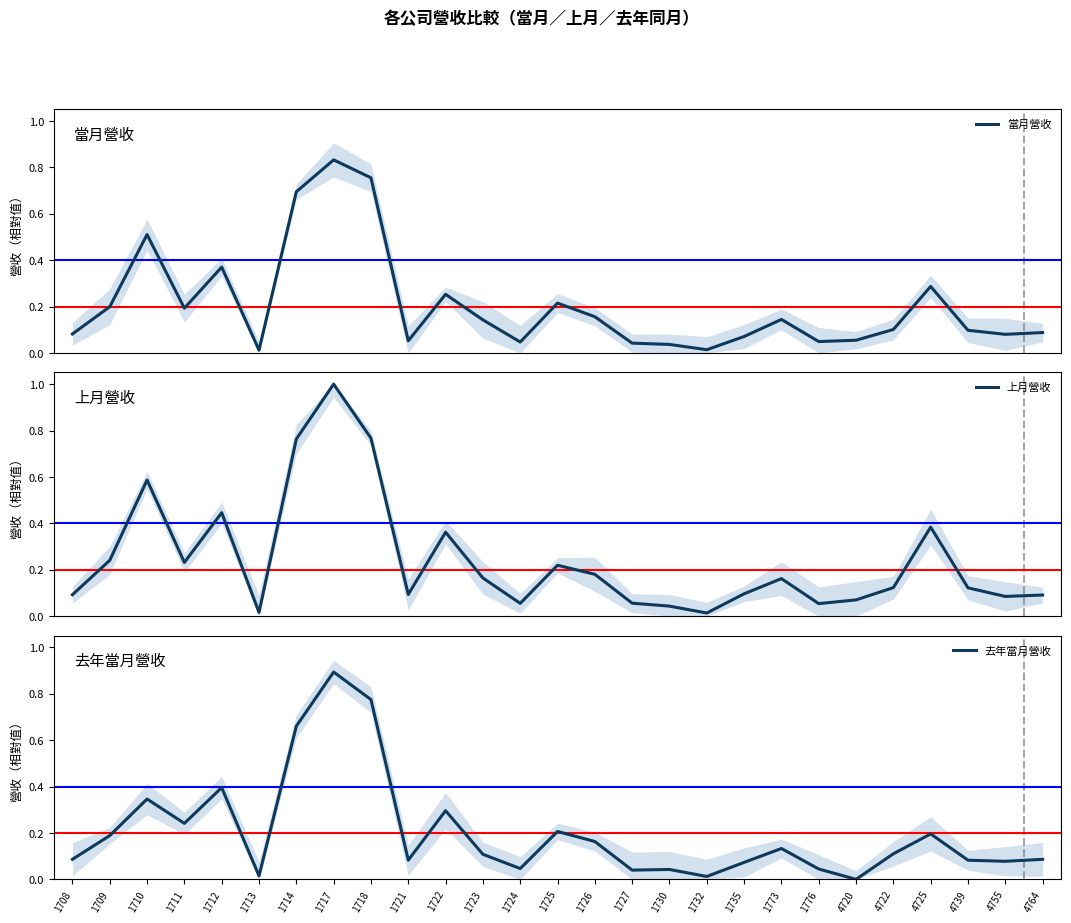

Is this an area chart (filled region under the line)?

No